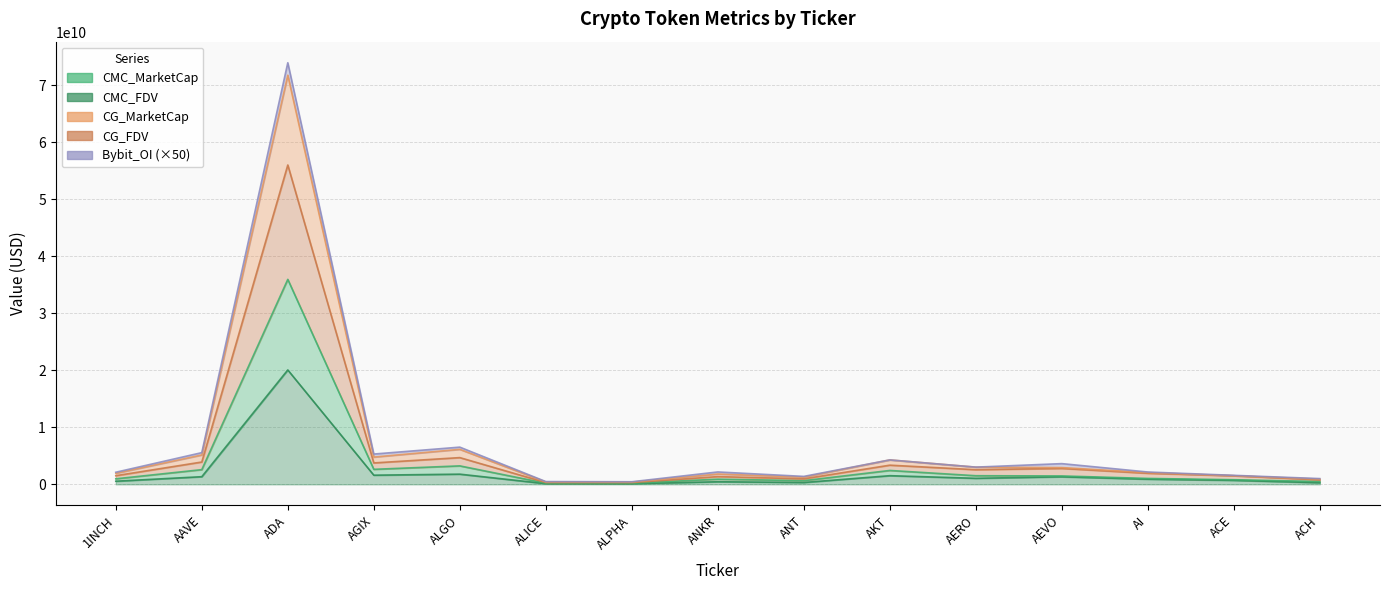

The CG_MarketCap series shows 1169806869.4 at ANKR. True or false?

False